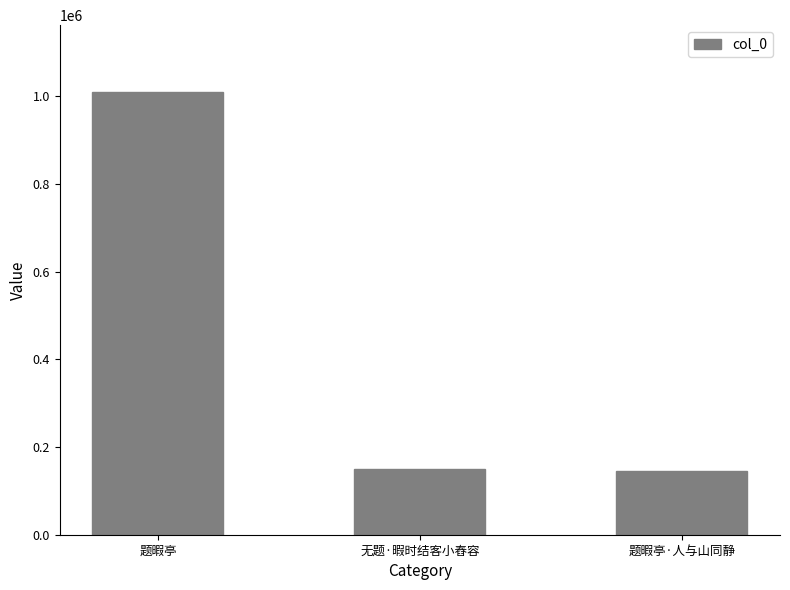

Is it true that the value at 题暇亭 is 1678208?

False